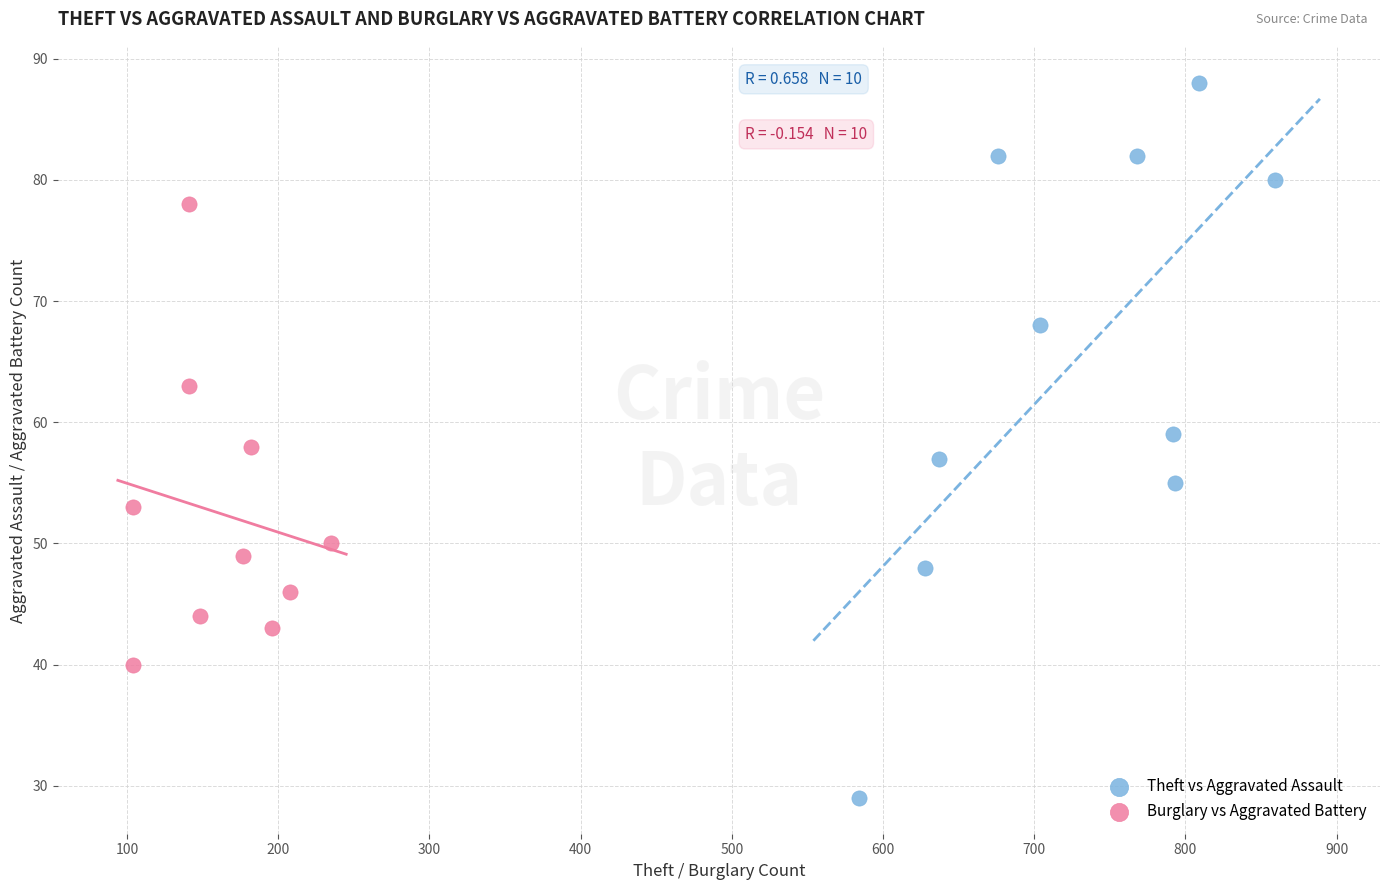

Which series has the largest Y range (max minus min)?

Theft vs Aggravated Assault